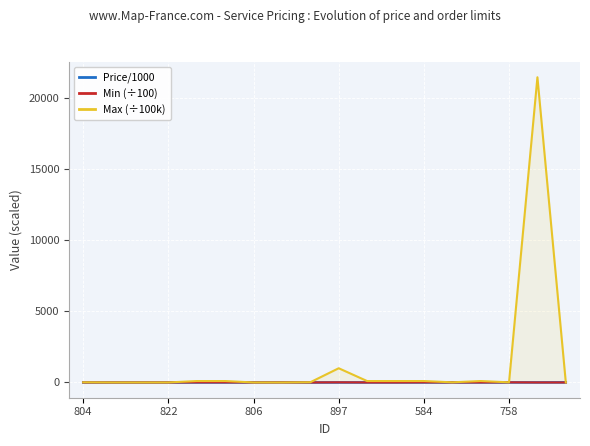

What is the greatest value displayed?

21474.8